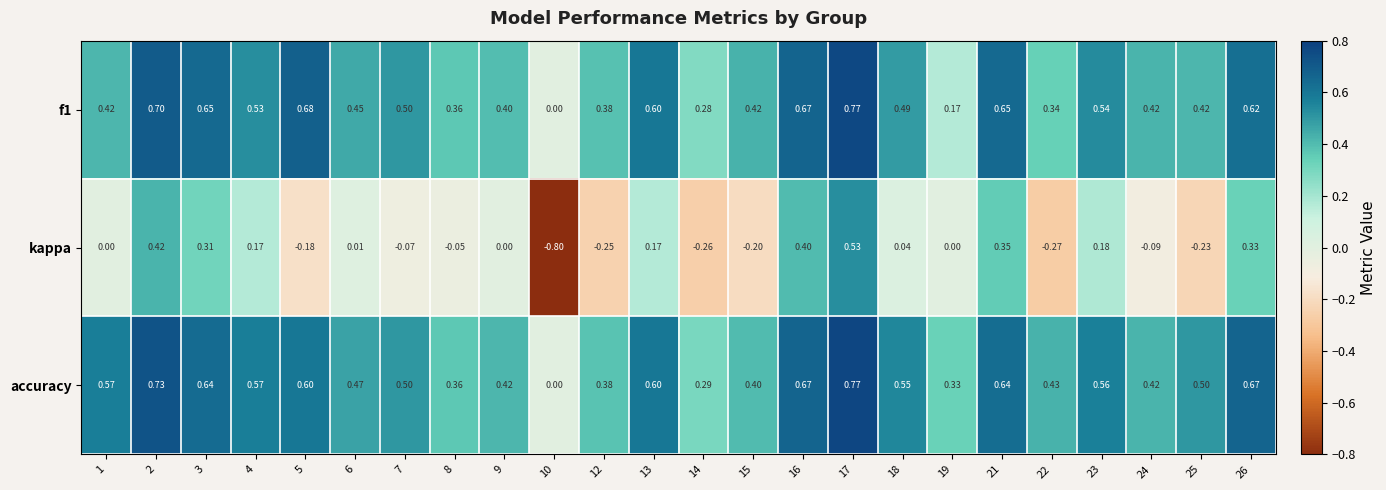

Which series has the widest spread of values?

kappa